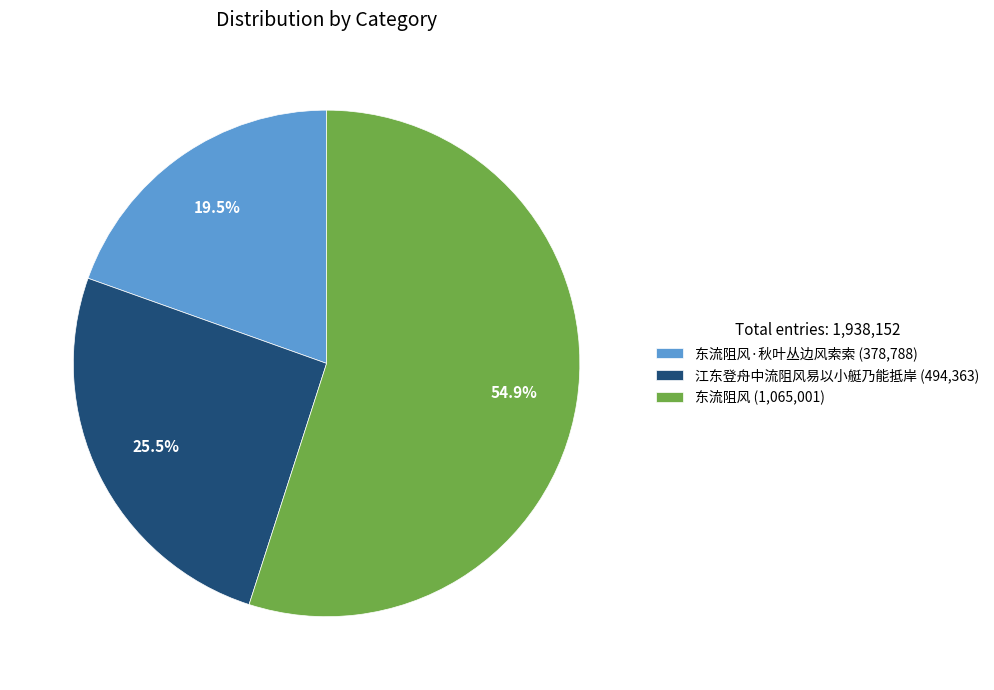

Between 东流阻风 (1,065,001) and 东流阻风·秋叶丛边风索索 (378,788), which is larger?

东流阻风 (1,065,001)